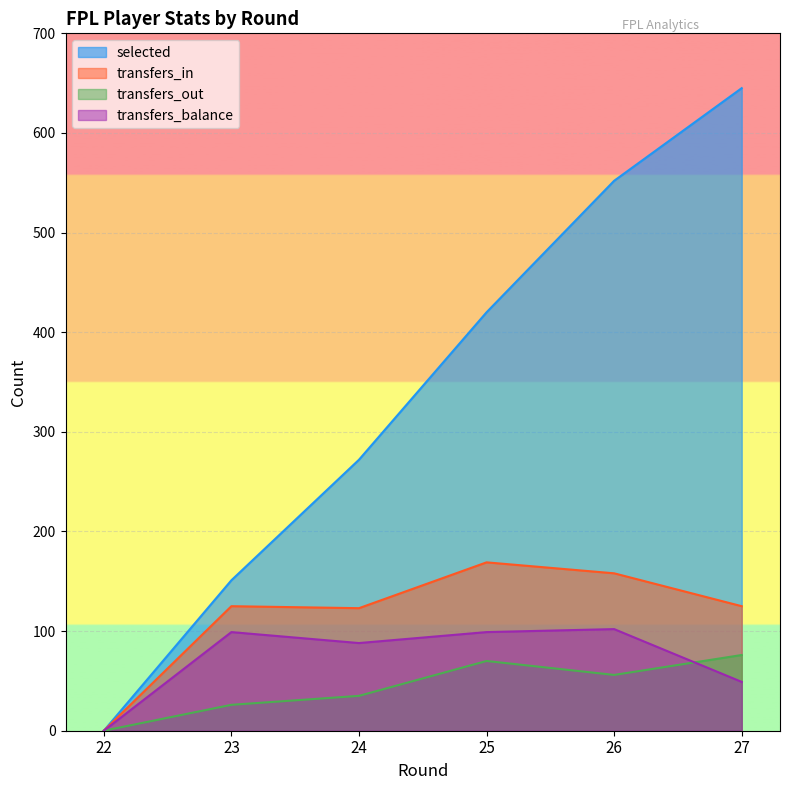

True or false: selected and transfers_in intersect in this chart.

False